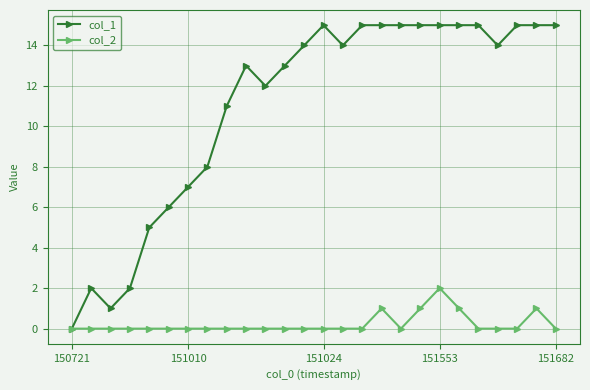

True or false: col_2 has more than 1 interior local peaks.

True